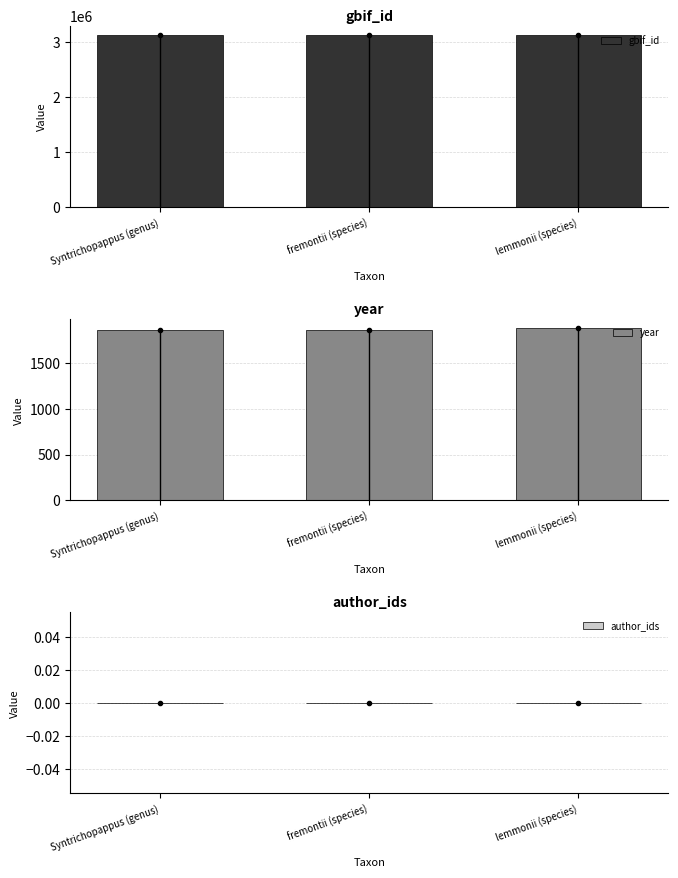

What are all the series names shown in the legend?

gbif_id, year, author_ids